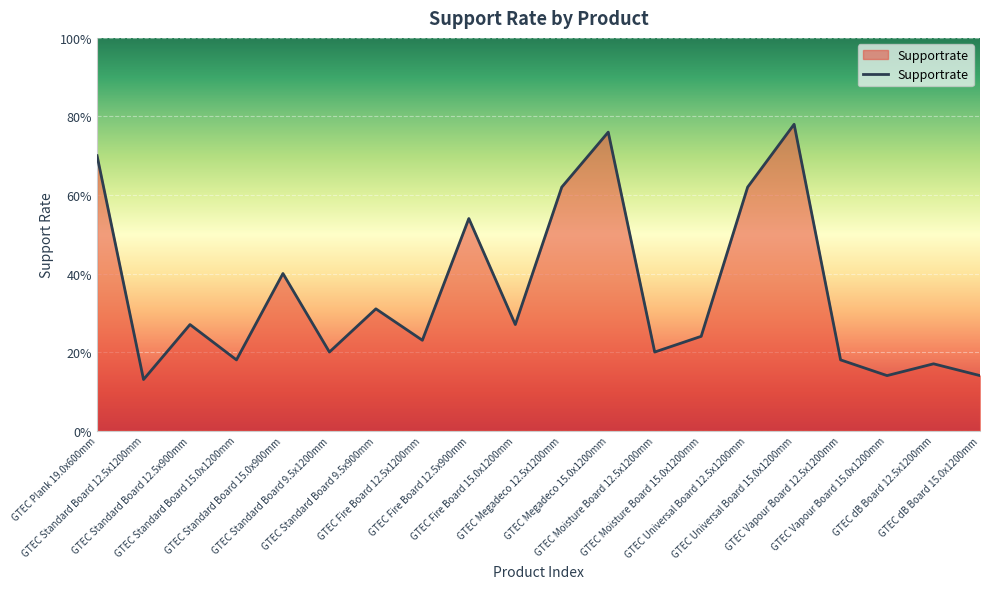

List the labels in order of value, largest first.

GTEC Universal Board 15.0x1200mm, GTEC Megadeco 15.0x1200mm, GTEC Plank 19.0x600mm, GTEC Megadeco 12.5x1200mm, GTEC Universal Board 12.5x1200mm, GTEC Fire Board 12.5x900mm, GTEC Standard Board 15.0x900mm, GTEC Standard Board 9.5x900mm, GTEC Standard Board 12.5x900mm, GTEC Fire Board 15.0x1200mm, GTEC Moisture Board 15.0x1200mm, GTEC Fire Board 12.5x1200mm, GTEC Standard Board 9.5x1200mm, GTEC Moisture Board 12.5x1200mm, GTEC Standard Board 15.0x1200mm, GTEC Vapour Board 12.5x1200mm, GTEC dB Board 12.5x1200mm, GTEC Vapour Board 15.0x1200mm, GTEC dB Board 15.0x1200mm, GTEC Standard Board 12.5x1200mm